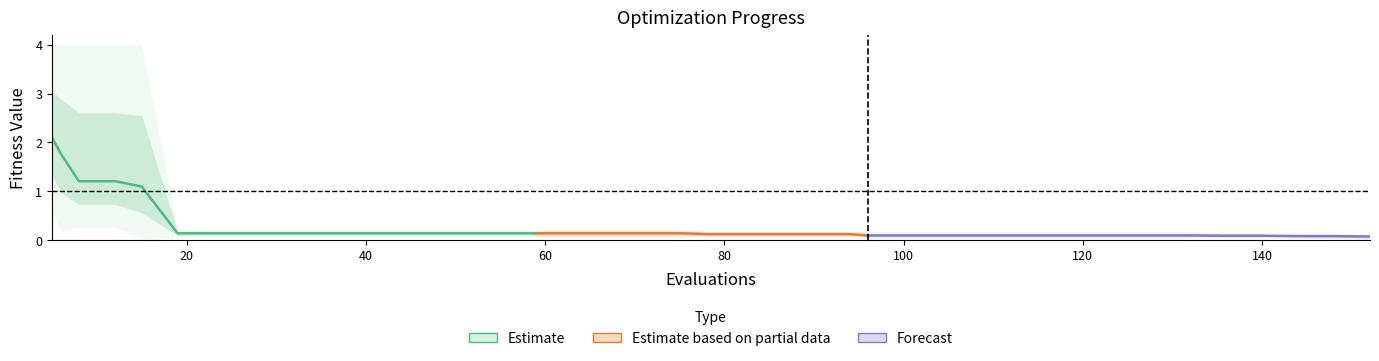

What is the average value of the mean series?

0.3